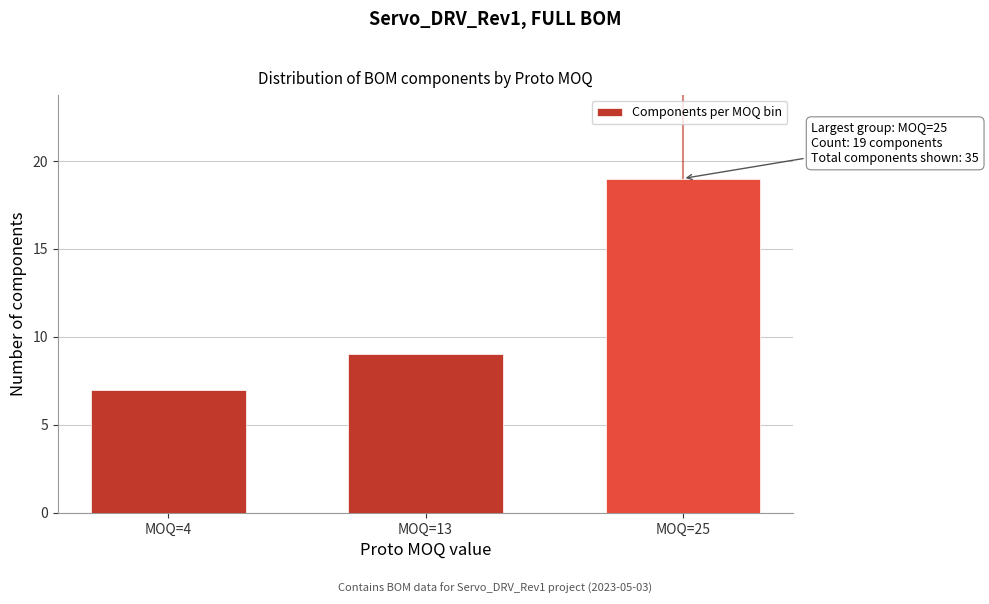

Reading left to right, transcribe all the data shown in this chart.

7	9	19